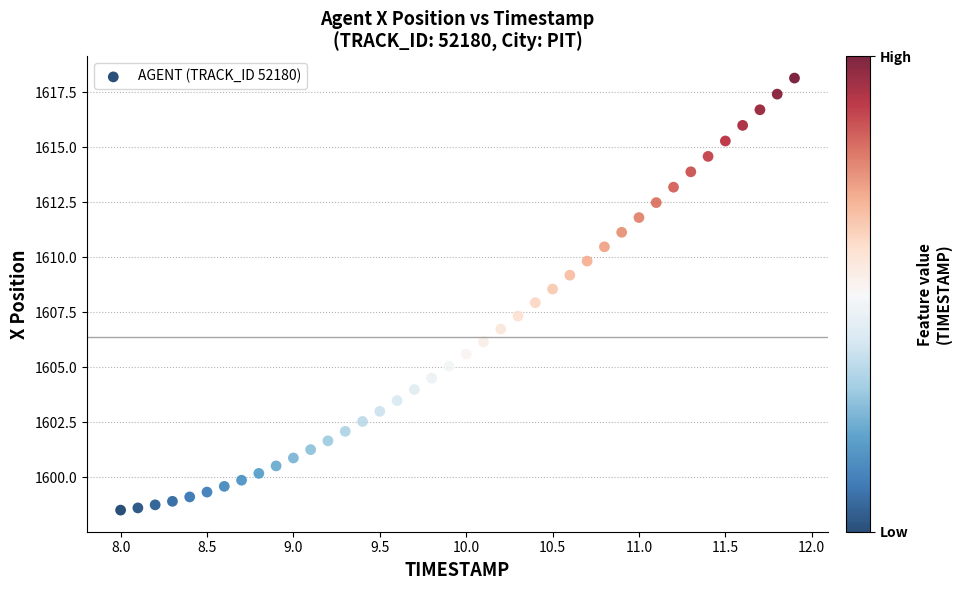

What is the range of Y values (max minus min)?

19.6